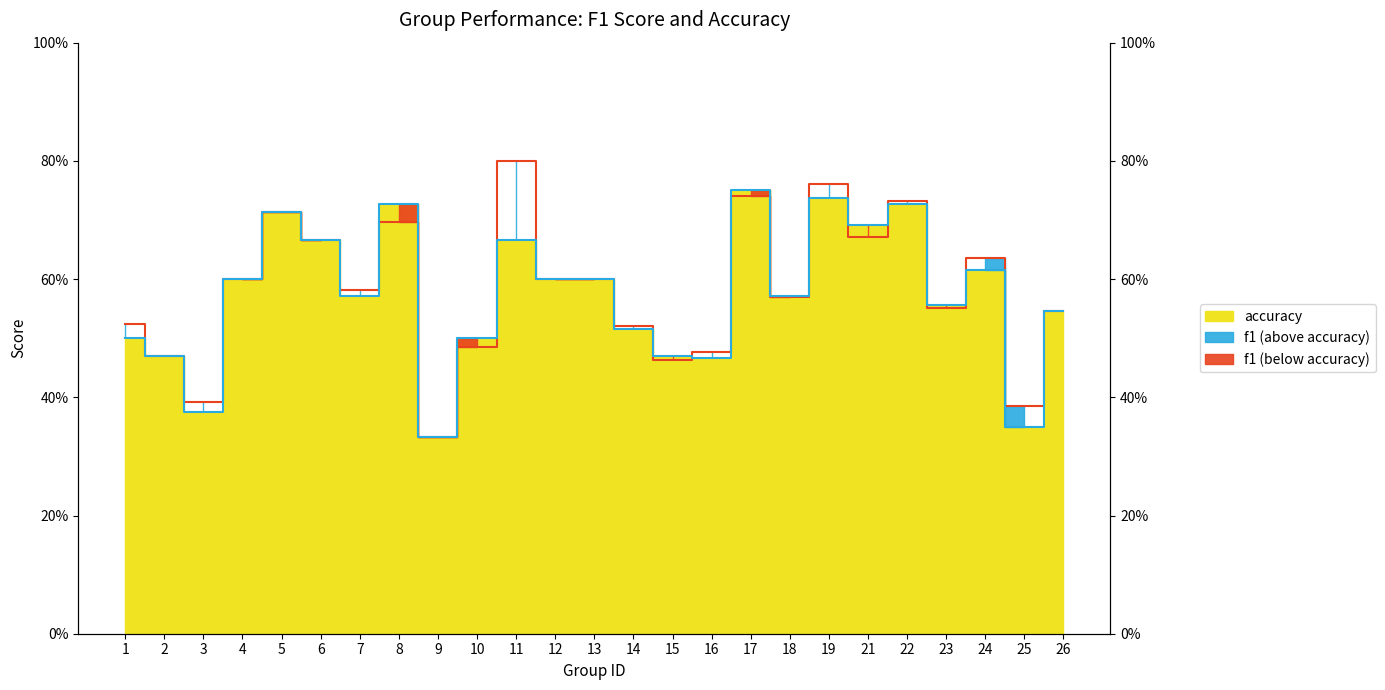

Rank the series at 15 from highest to lowest value.

accuracy line, f1 line